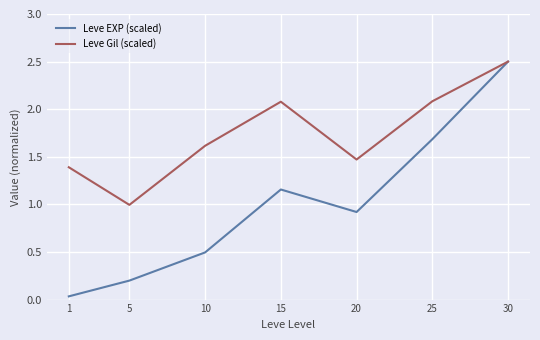

Which series has the widest spread of values?

Leve EXP (scaled)